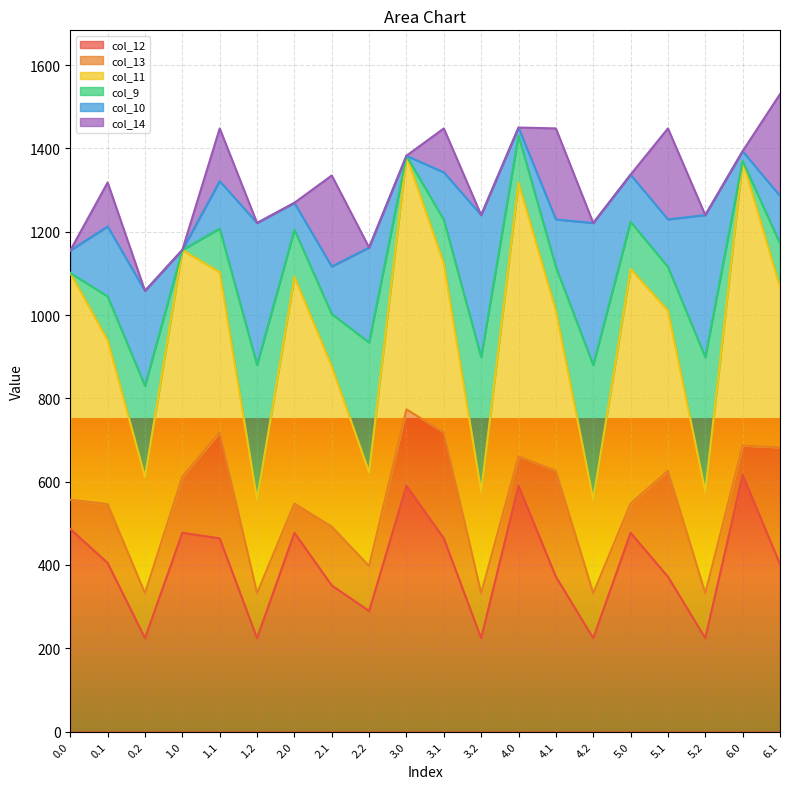

Reading right to left, transcribe all the data shown in this chart.

col_12: 6.1=402.1	6.0=616.2	5.2=224.3	5.1=371.7	5.0=477.2	4.2=224.3	4.1=371.7	4.0=590.2	3.2=224.3	3.1=463.8	3.0=590.2	2.2=289.5	2.1=350.8	2.0=477.2	1.2=224.3	1.1=463.8	1.0=477.2	0.2=224.3	0.1=404.8	0.0=486.3
col_13: 6.1=280.2	6.0=70.2	5.2=107.8	5.1=254.2	5.0=70.2	4.2=107.8	4.1=254.2	4.0=70.2	3.2=107.8	3.1=254.2	3.0=183.2	2.2=107.8	2.1=141.2	2.0=70.2	1.2=107.8	1.1=254.2	1.0=134.6	0.2=107.8	0.1=141.2	0.0=70.2
col_11: 6.1=384.7	6.0=683.3	5.2=244.2	5.1=384.7	5.0=563.2	4.2=225.2	4.1=384.7	4.0=657.3	3.2=244.2	3.1=405.7	3.0=608.6	2.2=225.2	2.1=384.7	2.0=544.3	1.2=225.2	1.1=384.7	1.0=544.3	0.2=279.2	0.1=393.8	0.0=544.3
col_9: 6.1=104.8	6.0=0.0	5.2=322.6	5.1=104.8	5.0=113.0	4.2=322.6	4.1=104.8	4.0=113.0	3.2=322.6	3.1=104.8	3.0=0.0	2.2=311.4	2.1=125.7	2.0=113.0	1.2=322.6	1.1=104.8	1.0=0.0	0.2=218.6	0.1=104.8	0.0=0.0
col_10: 6.1=114.0	6.0=23.4	5.2=341.0	5.1=114.0	5.0=113.0	4.2=341.0	4.1=114.0	4.0=19.0	3.2=341.0	3.1=114.0	3.0=0.0	2.2=228.0	2.1=114.0	2.0=64.4	1.2=341.0	1.1=114.0	1.0=0.0	0.2=228.0	0.1=168.0	0.0=54.0
col_14: 6.1=244.5	6.0=0.3	5.2=0.0	5.1=218.5	5.0=0.3	4.2=0.0	4.1=218.5	4.0=0.3	3.2=0.0	3.1=105.5	3.0=0.3	2.2=0.0	2.1=218.5	2.0=0.3	1.2=0.0	1.1=126.4	1.0=0.3	0.2=0.0	0.1=105.5	0.0=0.3